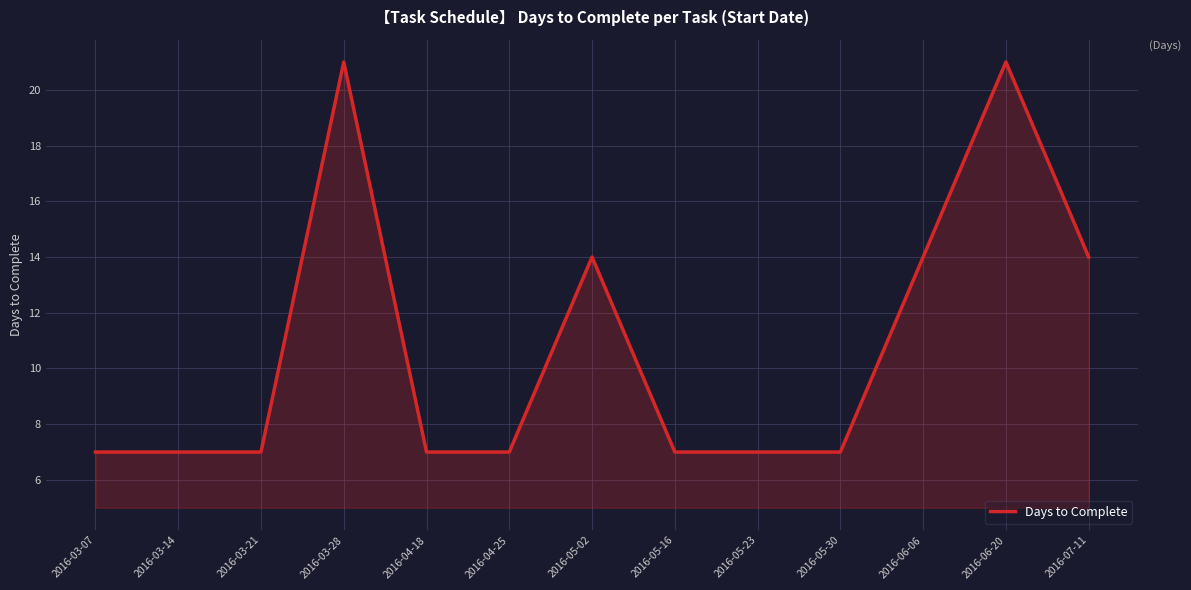

What is the difference between the maximum and minimum values?

14